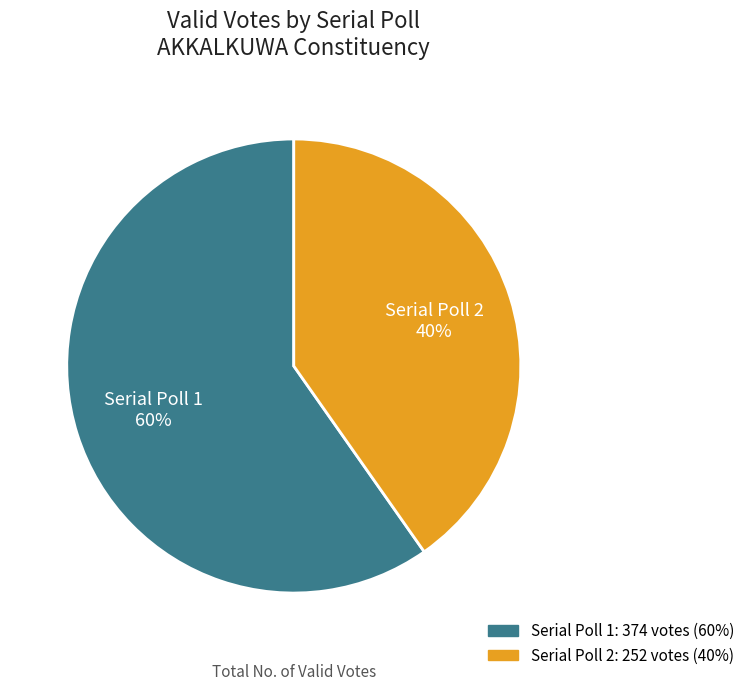

To the nearest percent, what is the average slice percentage?

50%